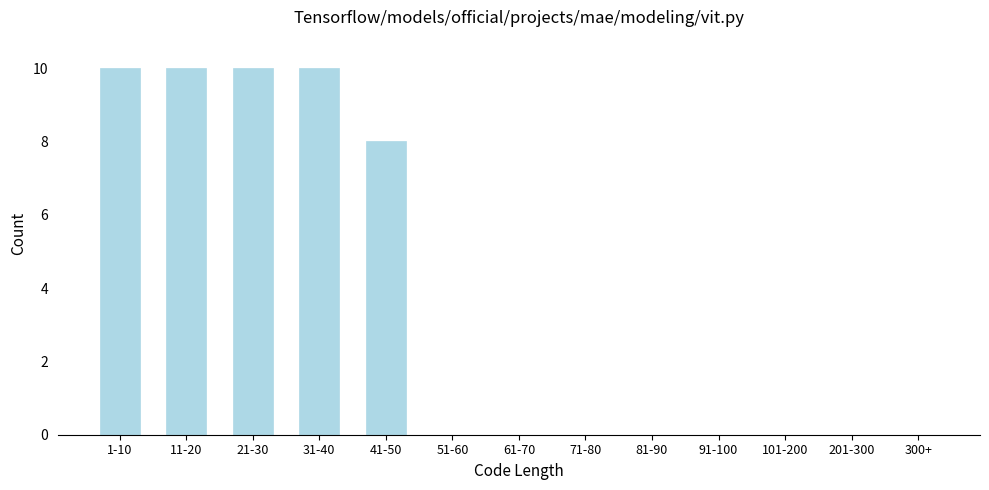

Reading left to right, list all the values displayed in this chart.

1-10=10	11-20=10	21-30=10	31-40=10	41-50=8	51-60=0	61-70=0	71-80=0	81-90=0	91-100=0	101-200=0	201-300=0	300+=0